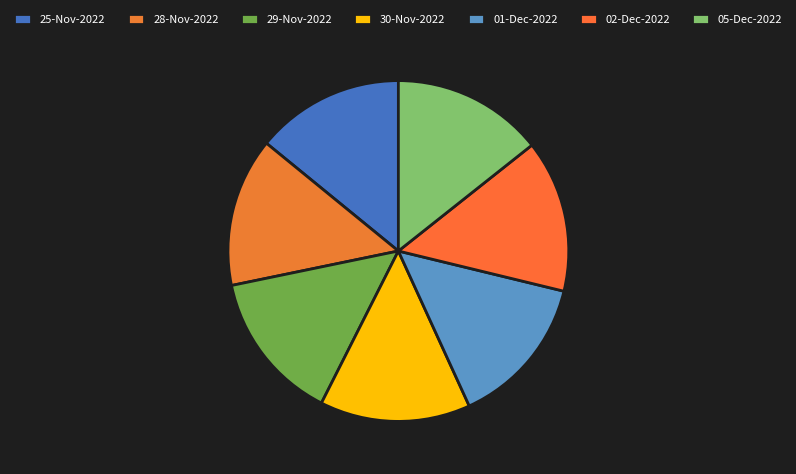

How many slices are in this pie chart?

7